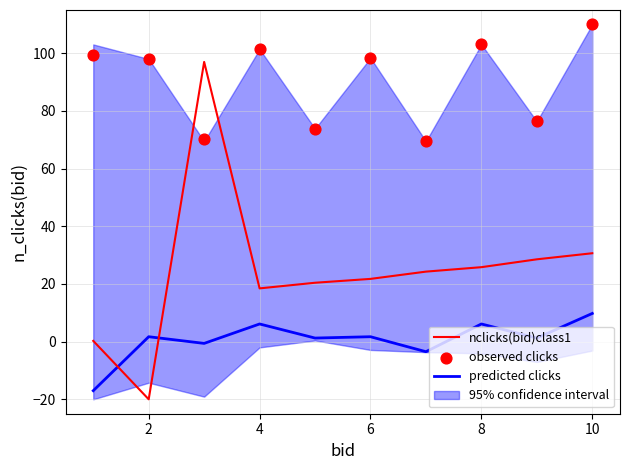

Which series ends up on top after the final intersection of predicted clicks and nclicks(bid)class1?

nclicks(bid)class1